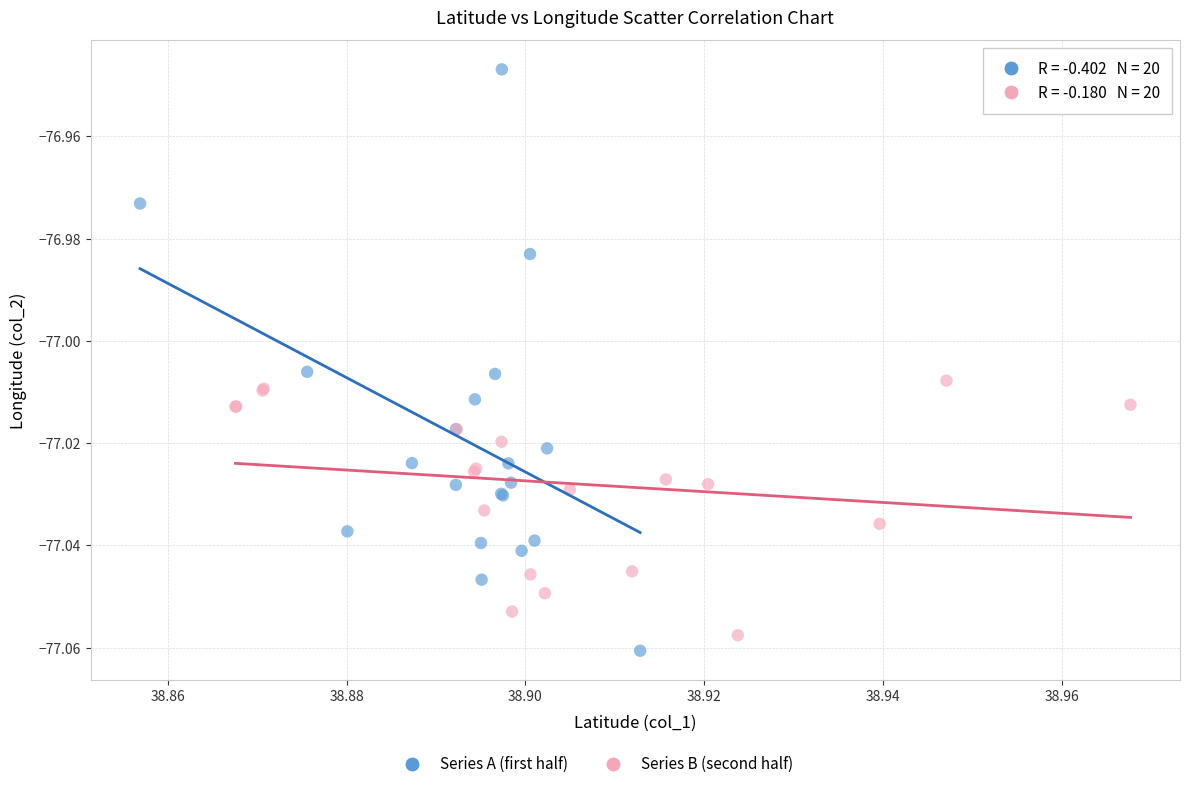

Which series has the largest Y range (max minus min)?

Series A (first half)